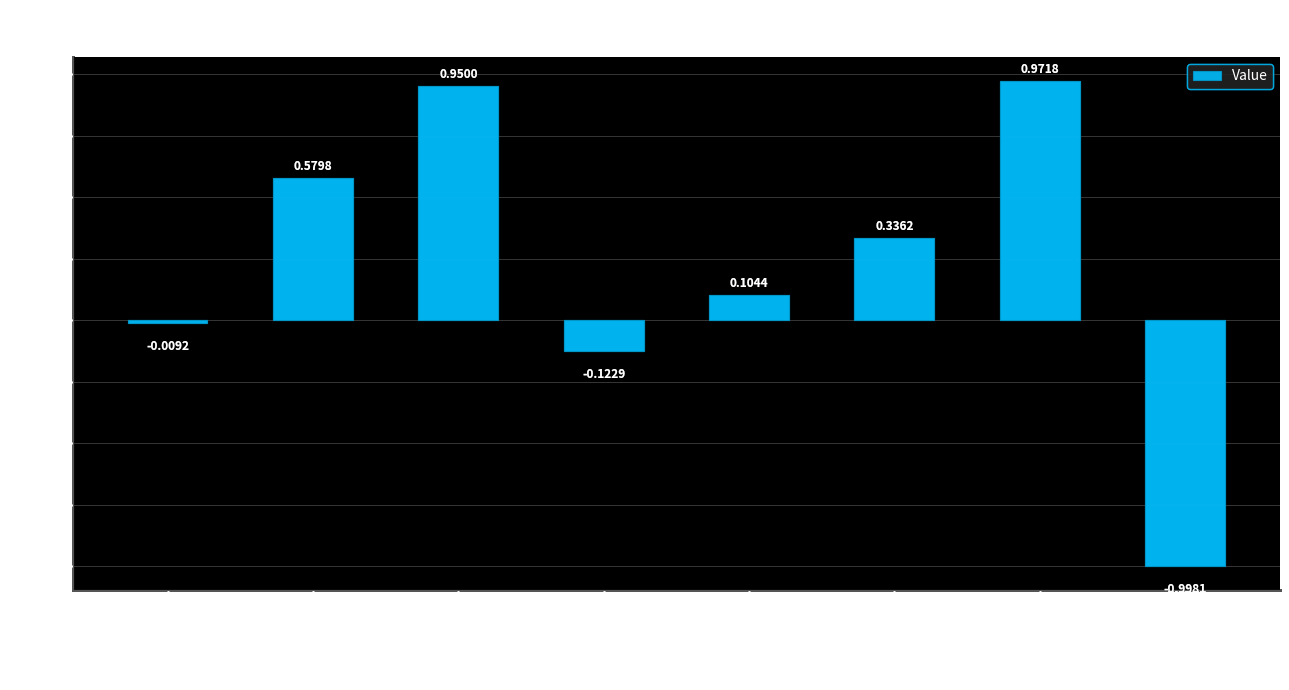

At which label does the data first exceed 0?

standardDeviation